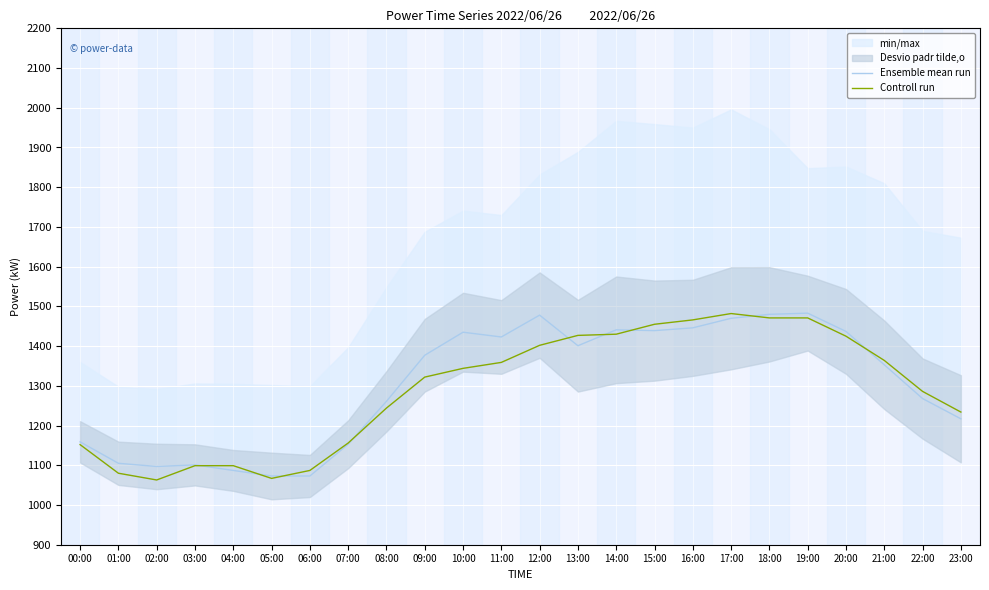

Between 05:00 and 16:00, which series saw the biggest shift?

Controll run